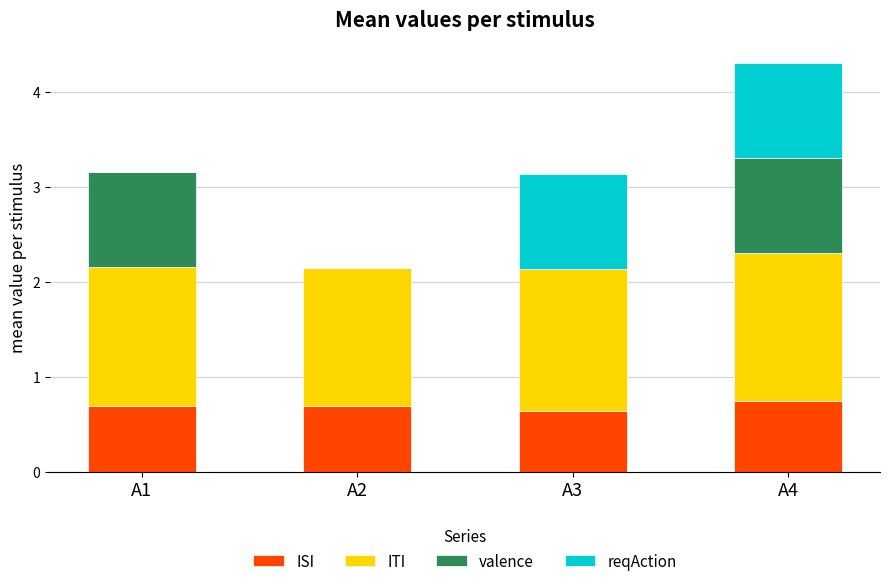

True or false: ISI has a value of 1.0 at A4.

False